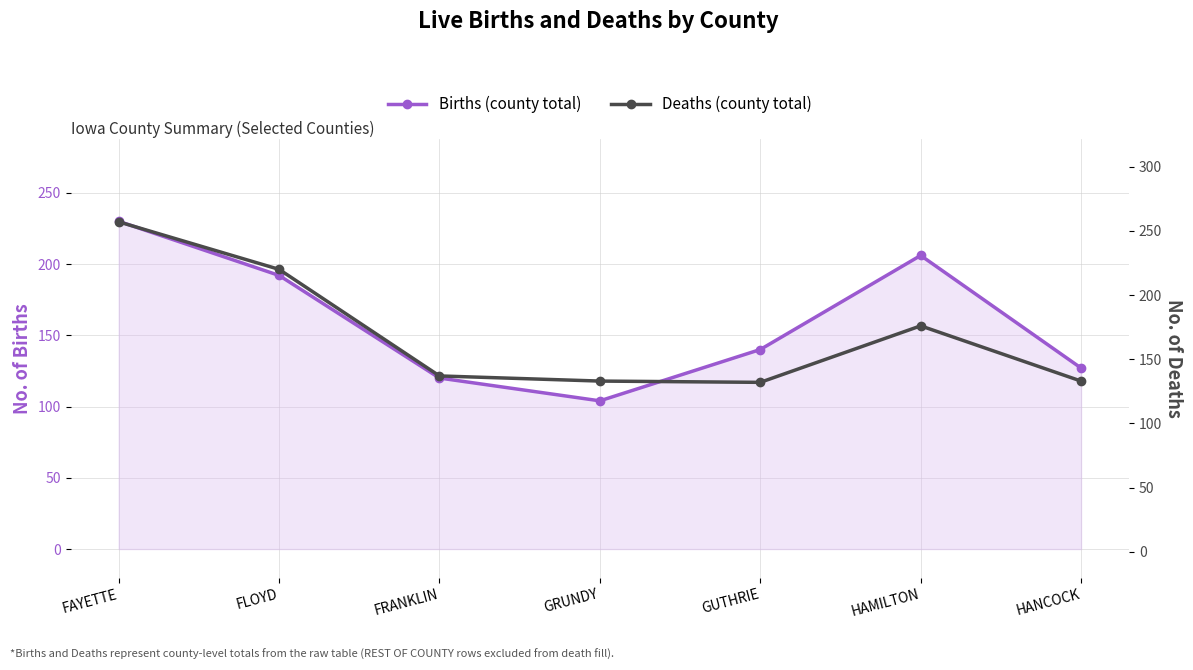

What is the approximate value of Deaths (county total) at HAMILTON?

176